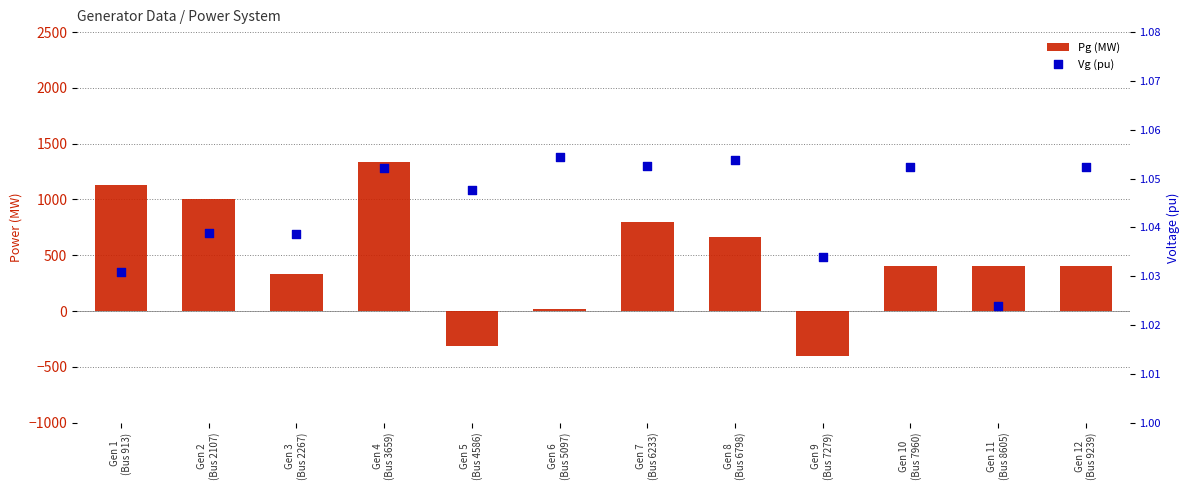

Which series has the widest spread of Y values?

Pg (MW)